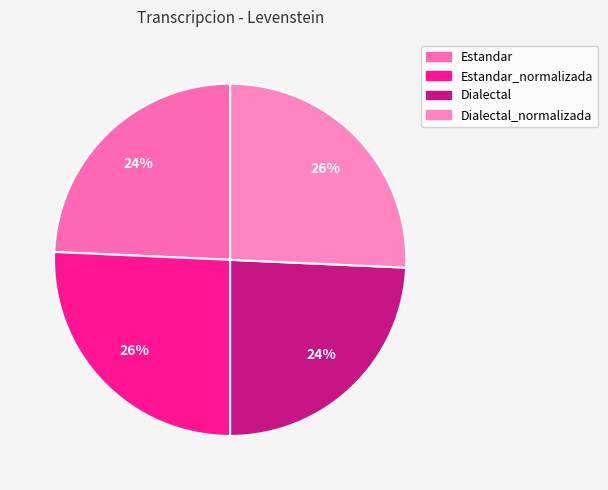

How many slices are in this pie chart?

4